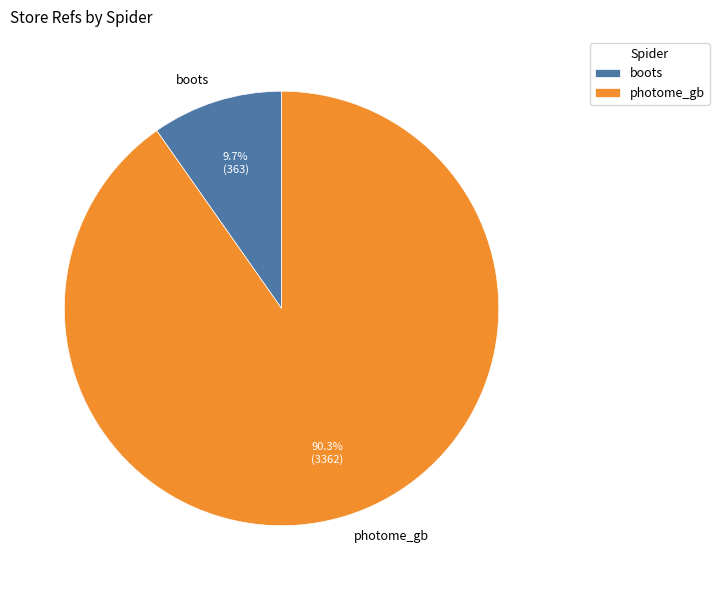

Count the number of slices in the pie.

2